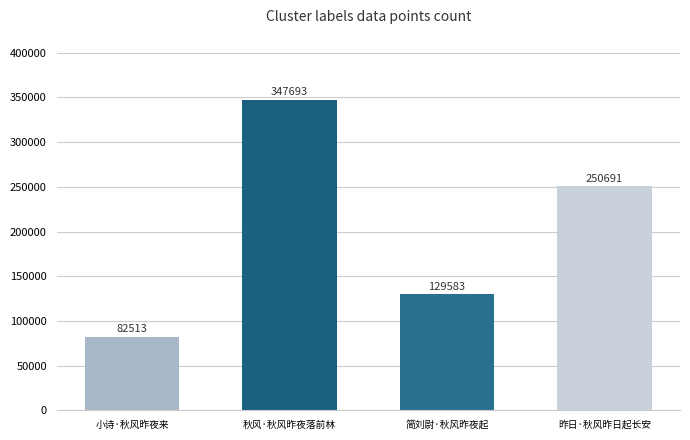

Are the bars horizontal?

No